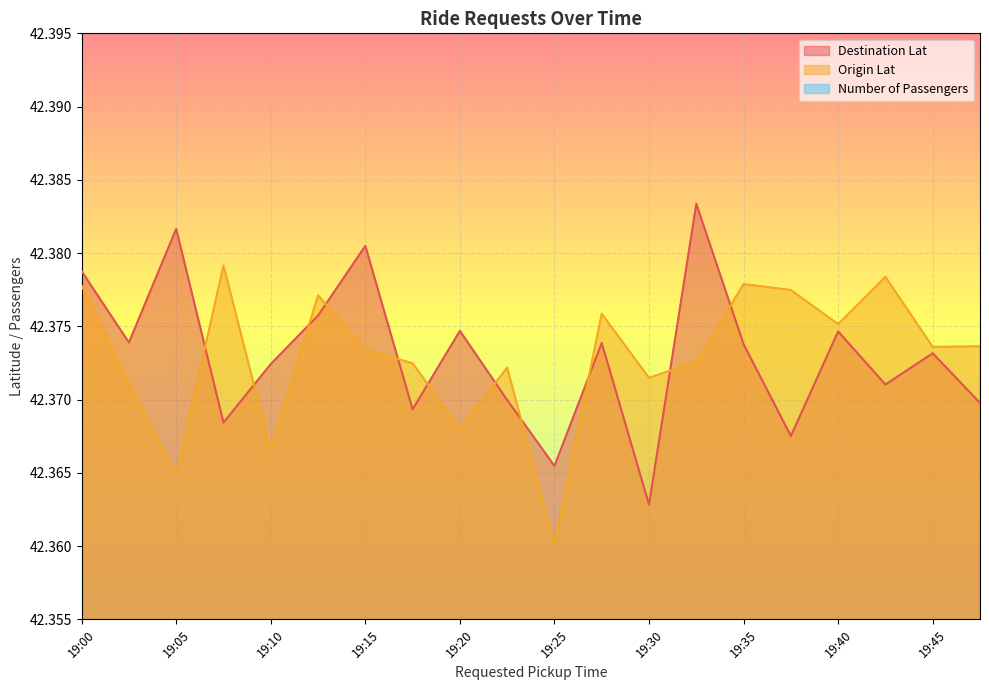

At how many categories does at least one series exceed 42?

20